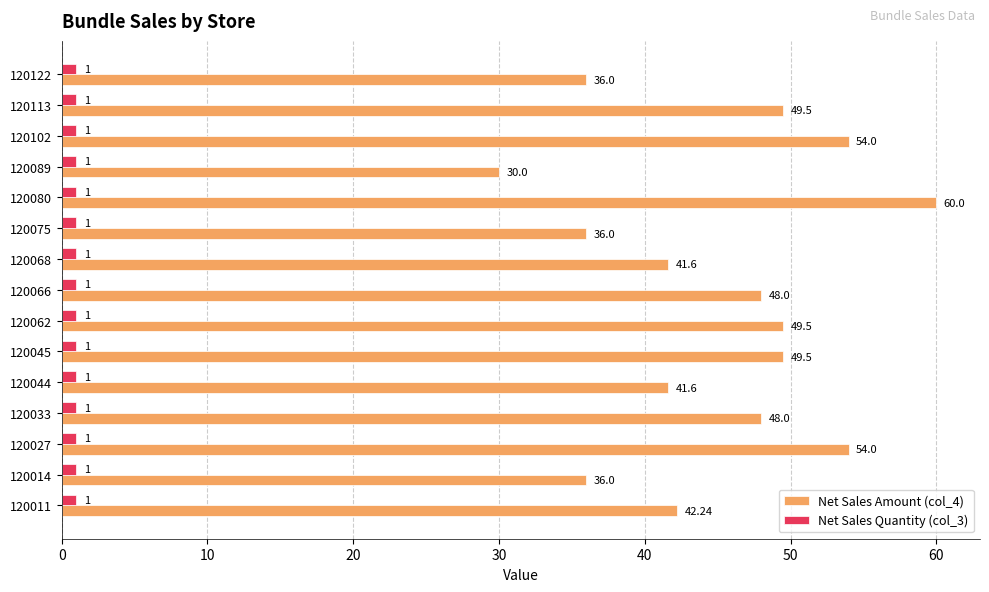

Between 120033 and 120102, which series saw the biggest shift?

Net Sales Amount (col_4)